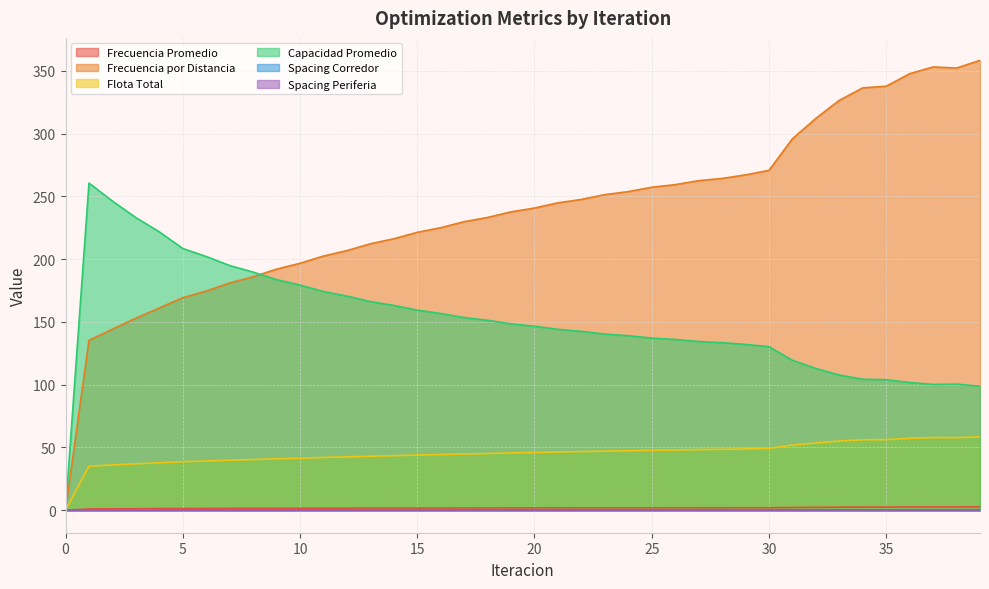

Count the number of categories in the chart.

40